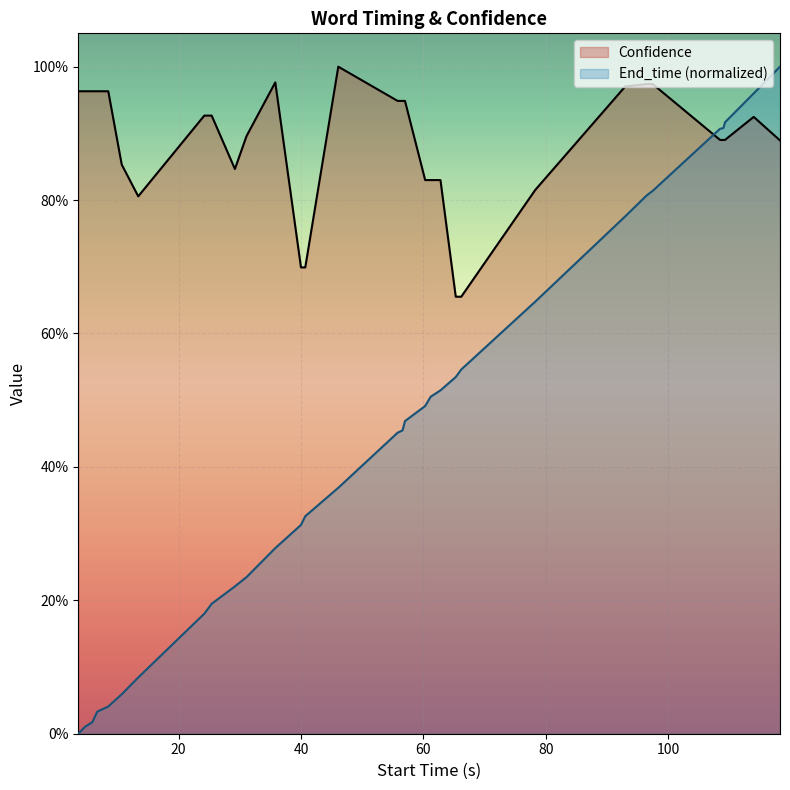

Which has a higher value, 28 or 13?

28